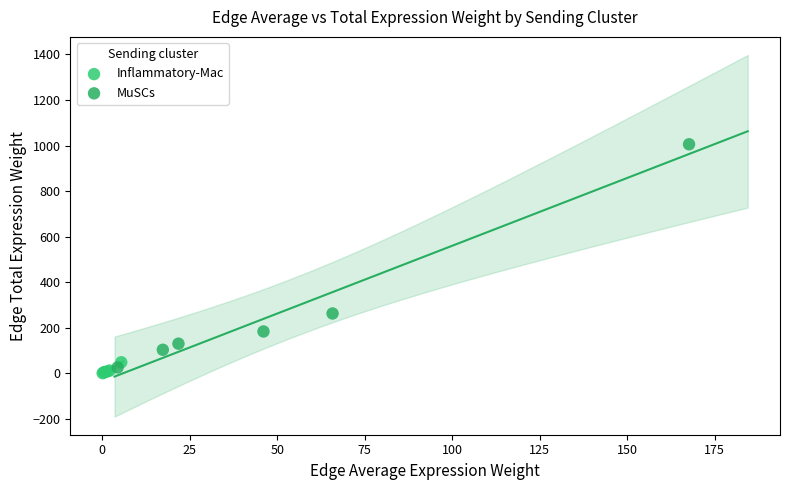

Which series has the largest Y range (max minus min)?

MuSCs